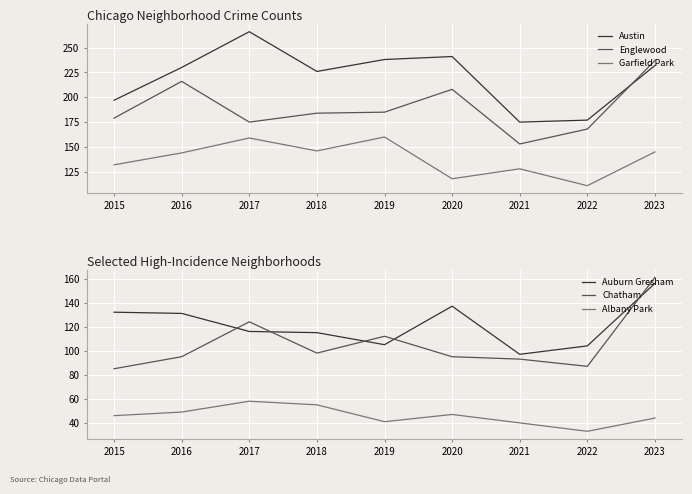

Which series has the largest range (max minus min)?

Austin